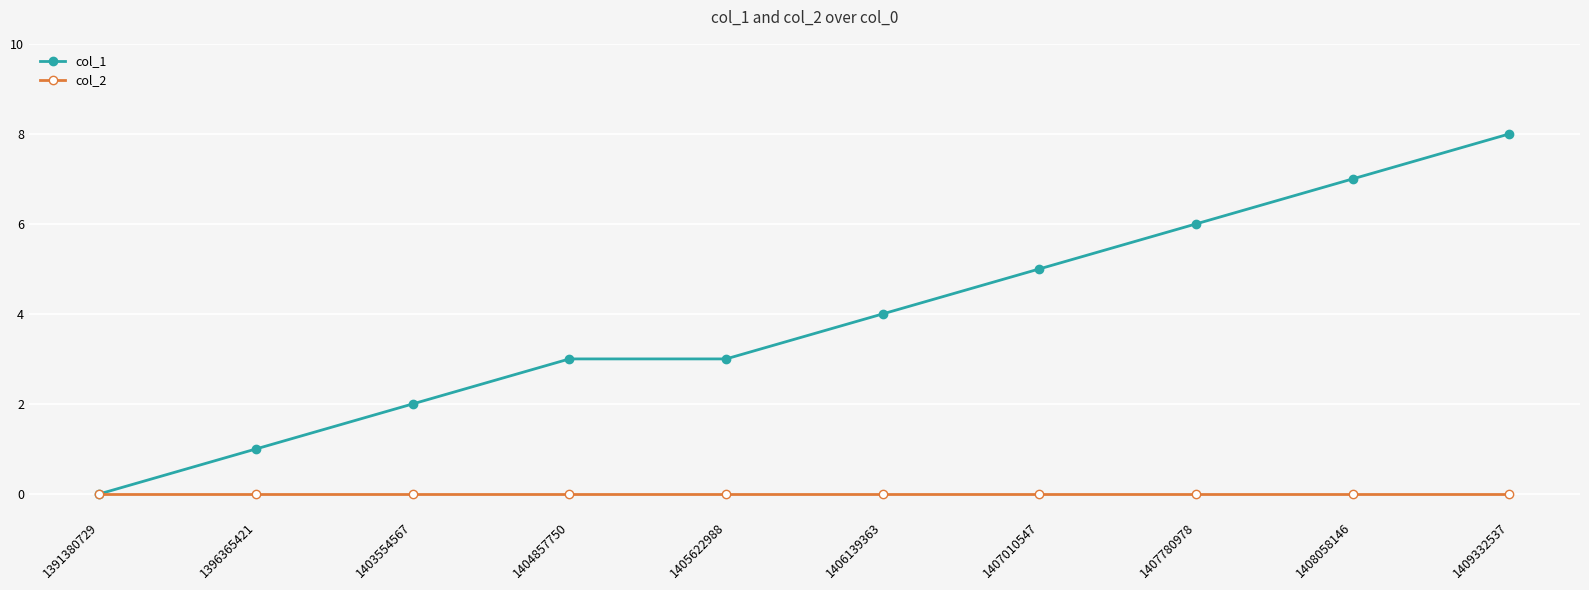

Rank the series at 1407780978 from highest to lowest value.

col_1, col_2